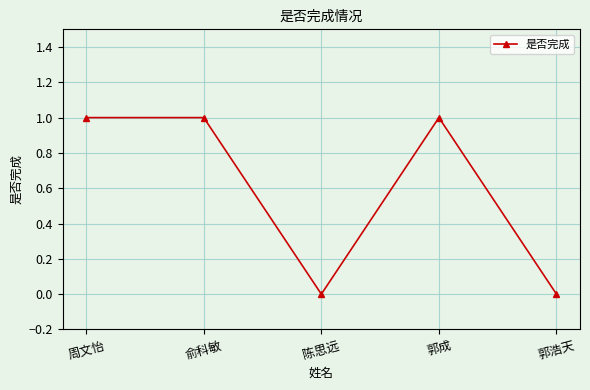

What value does the data have at 郭成?

1